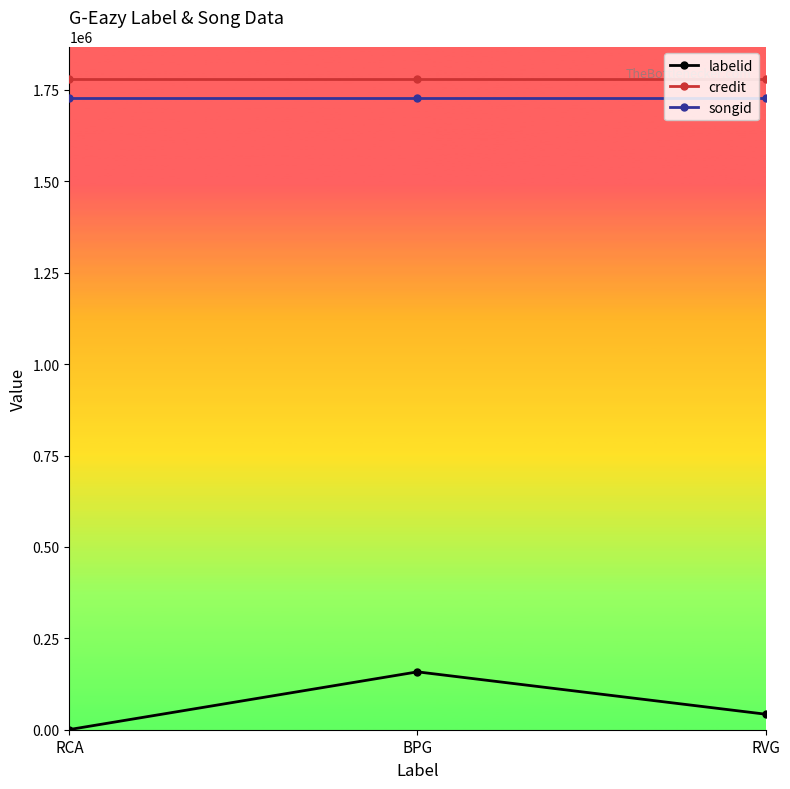

What is the total value across all series at BPG?

3666416